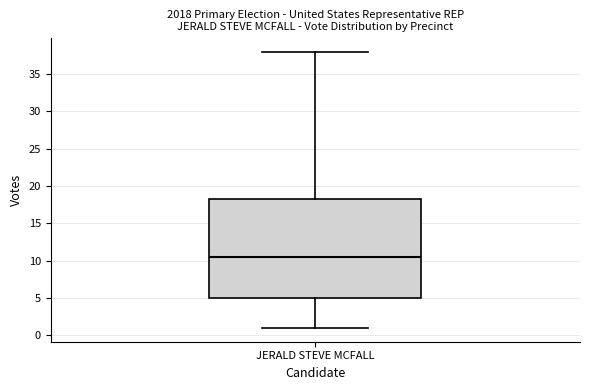

Where does the lower whisker of the box for JERALD STEVE MCFALL end on the y-axis? The values are not printed on the chart, so give them approximately, as read against the axis.

1.0